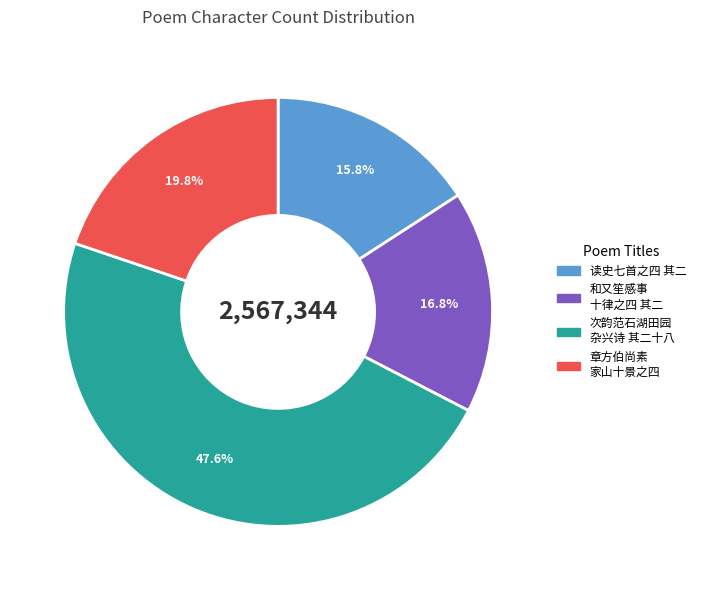

Is there any slice that represents more than half of the pie?

No